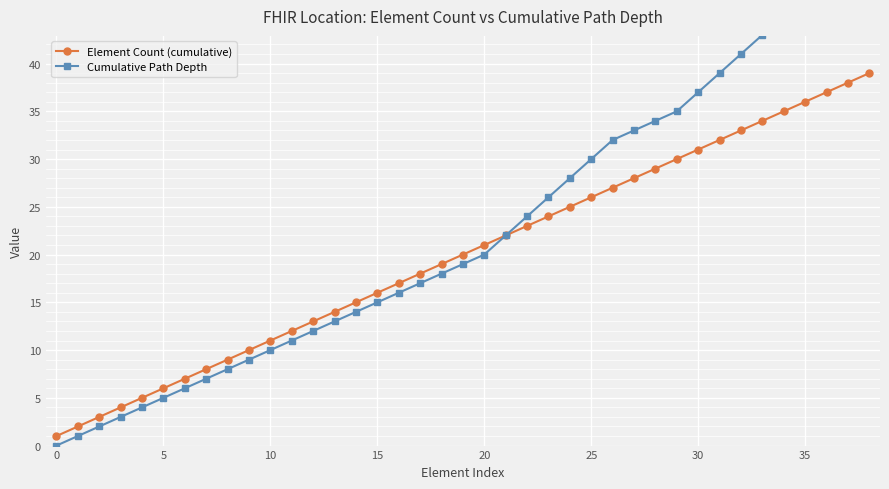

True or false: Element Count (cumulative) has more than 0 points higher than both neighbors.

False